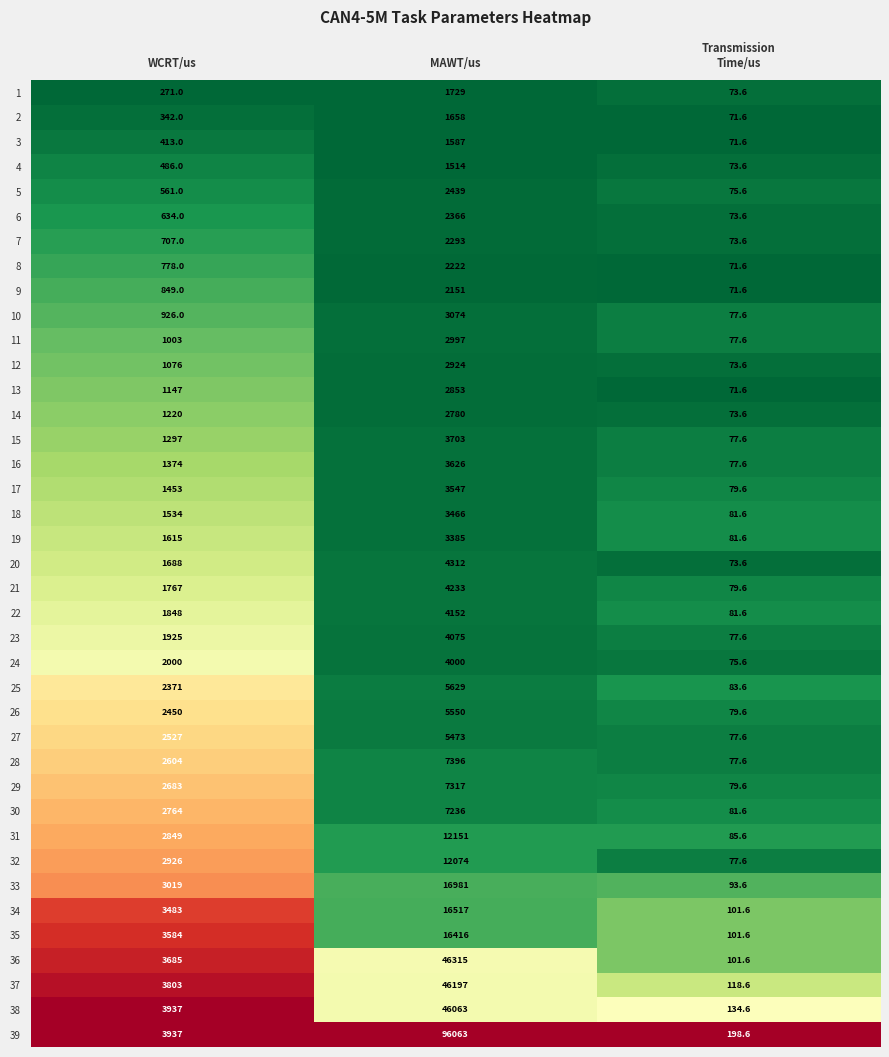

What is the spread (max minus min) of values at WCRT/us?

3666.0